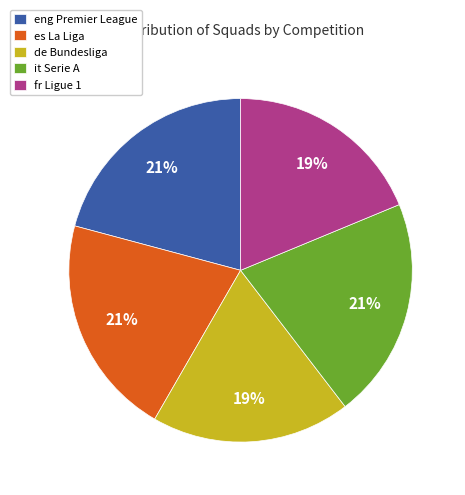

The eng Premier League slice represents 21% of the pie. True or false?

True